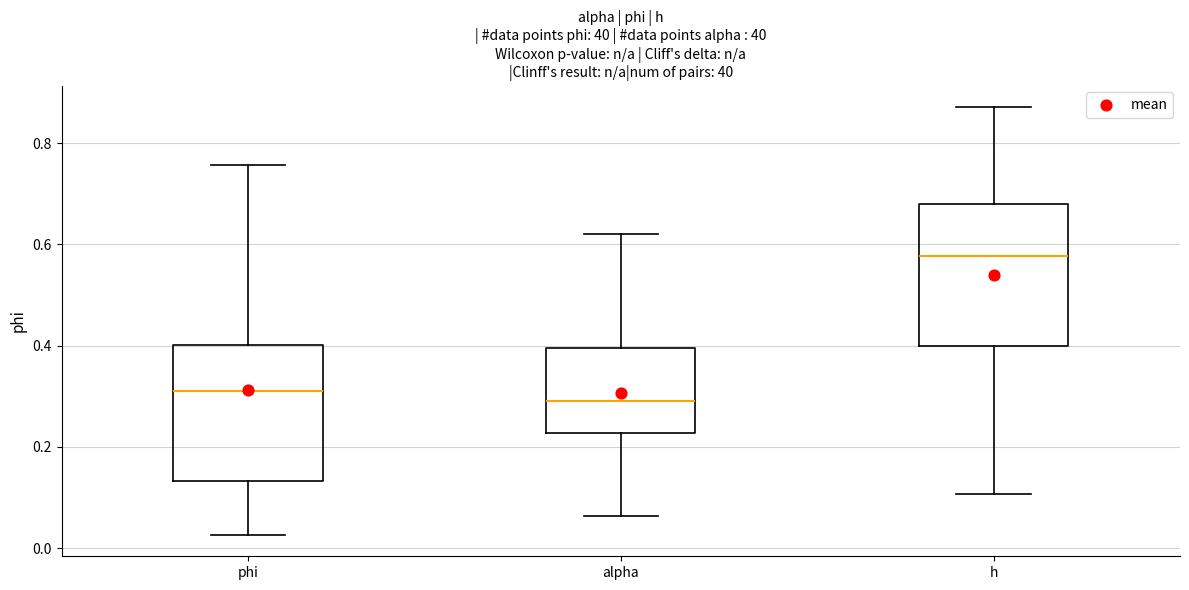

Which box has the highest median line?

h